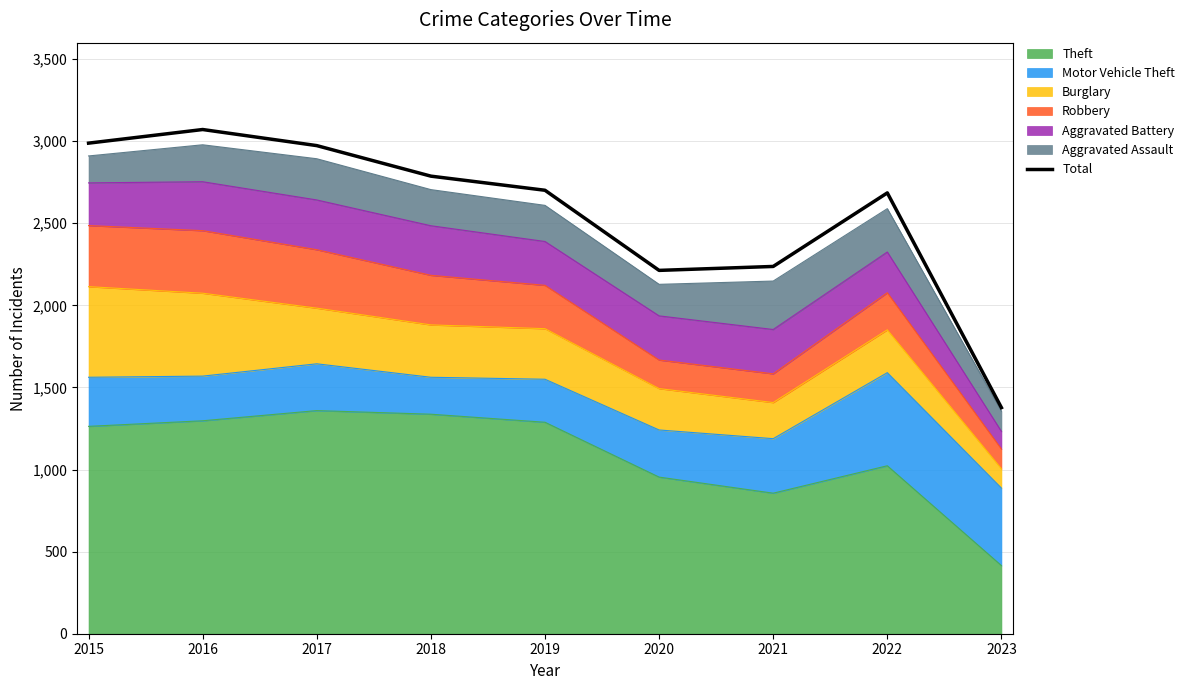

At which category does the chart reach its minimum across all series?

2023